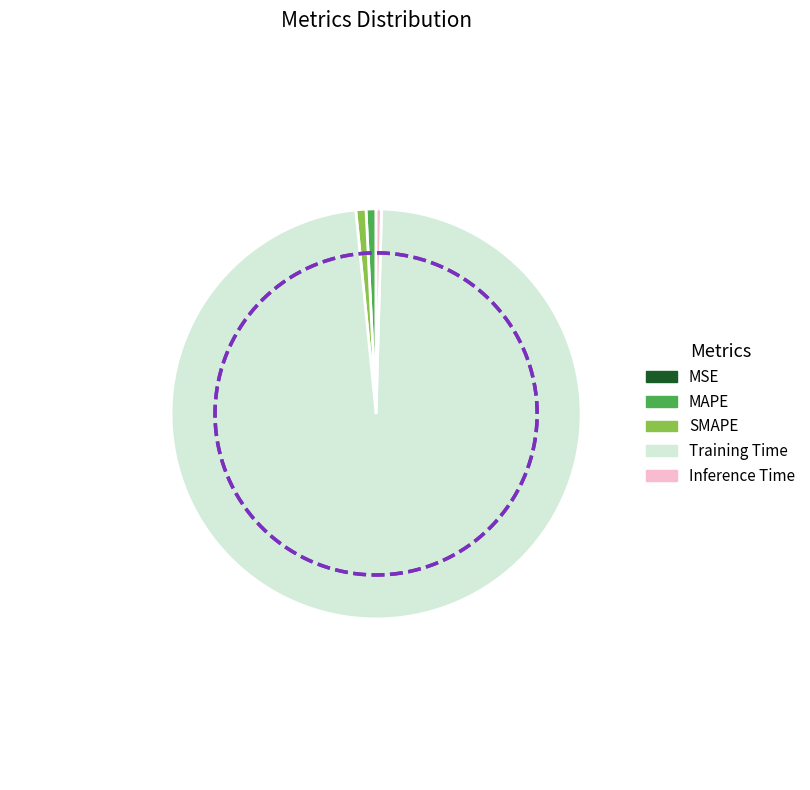

How many slices are in this pie chart?

5